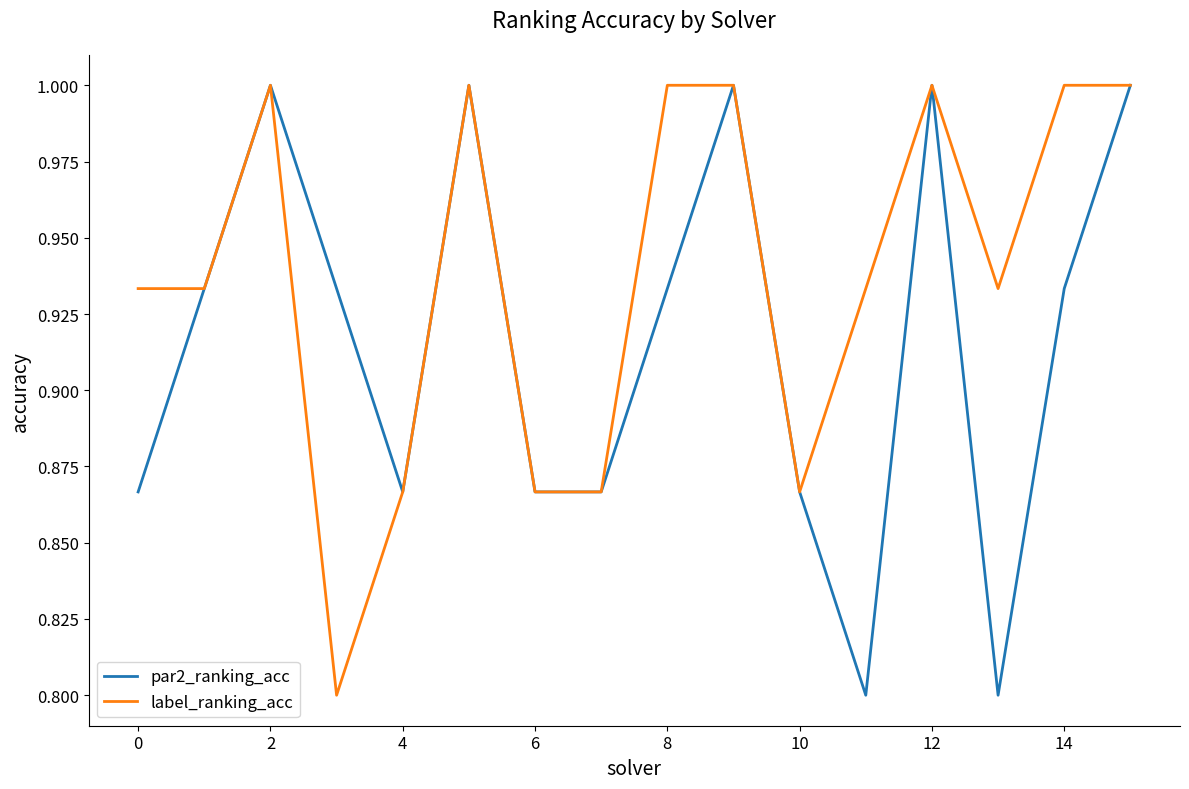

Which series has the largest total across all categories?

label_ranking_acc